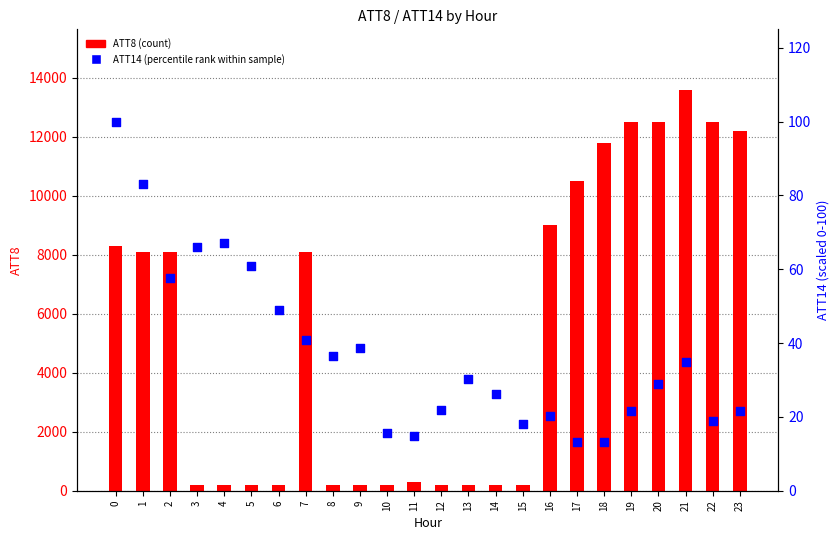

At which category is the sum across all series the highest?

21